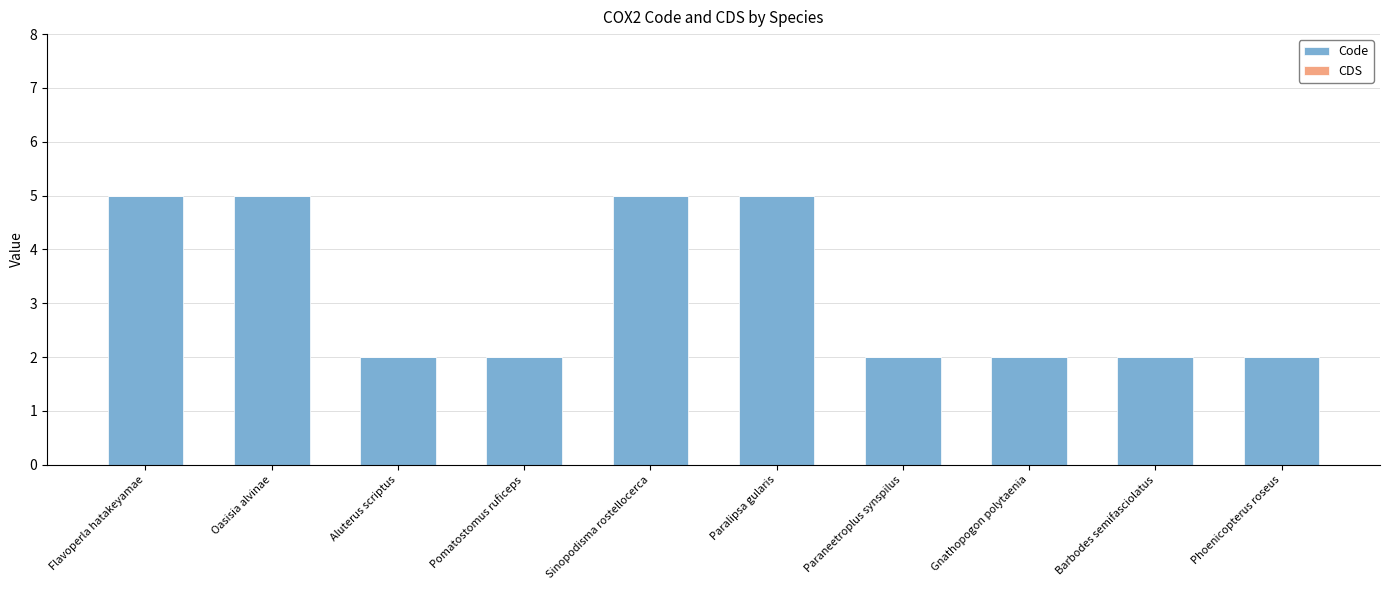

How many bars are there in total?

10